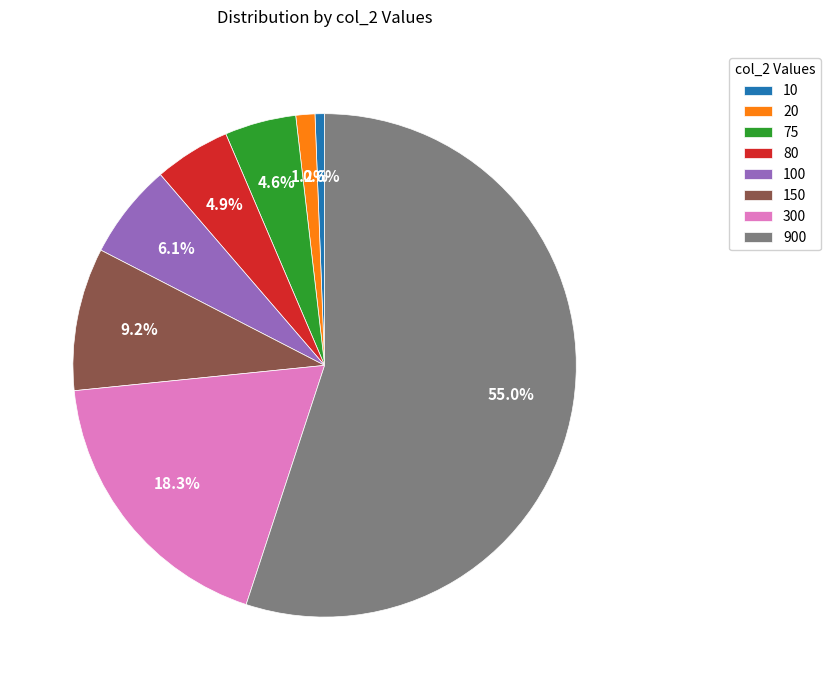

Combined, what portion of the pie is 75 and 10?

5.2%